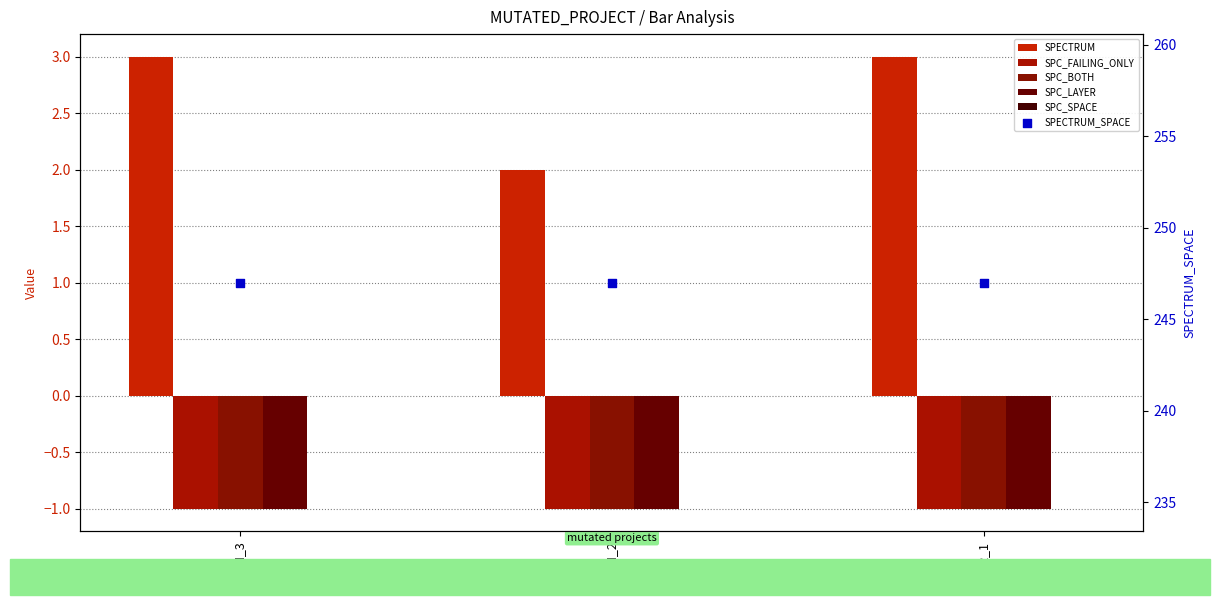

Is the value of SPECTRUM_SPACE at ROR_1 greater than the value of SPECTRUM at COI_2?

Yes